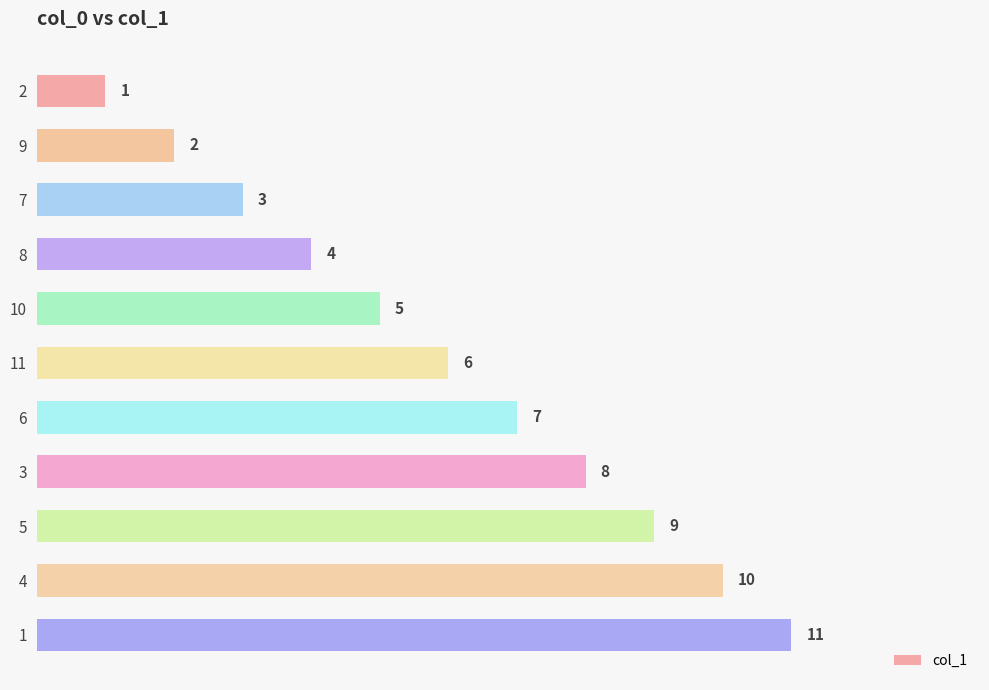

How many bars are there in total?

11